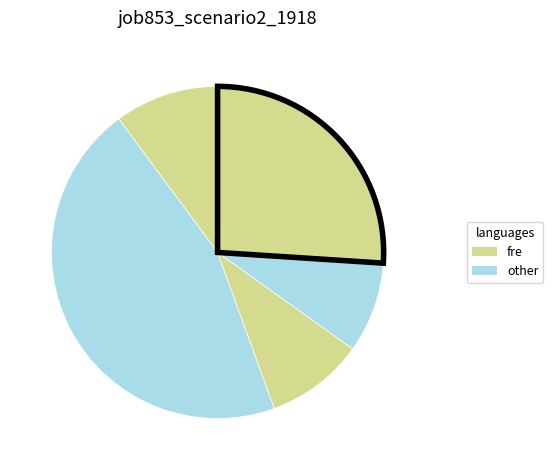

How many segments does this pie chart have?

5